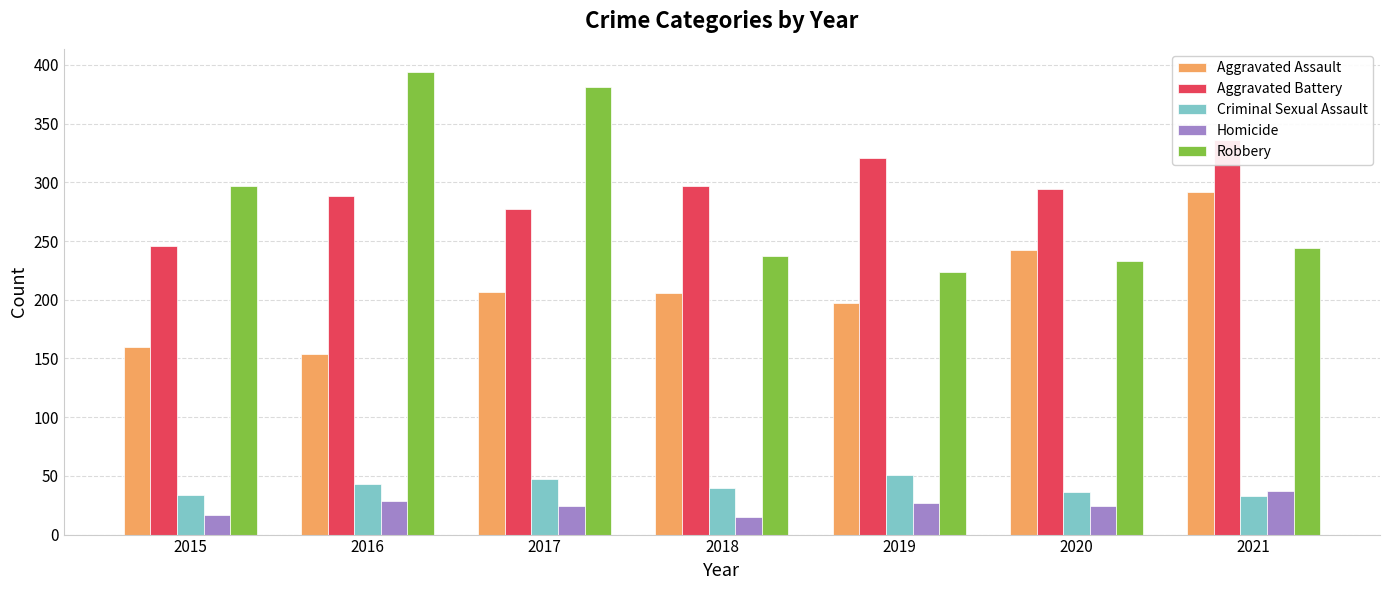

The value of Criminal Sexual Assault at 2016 is 43. True or false?

True